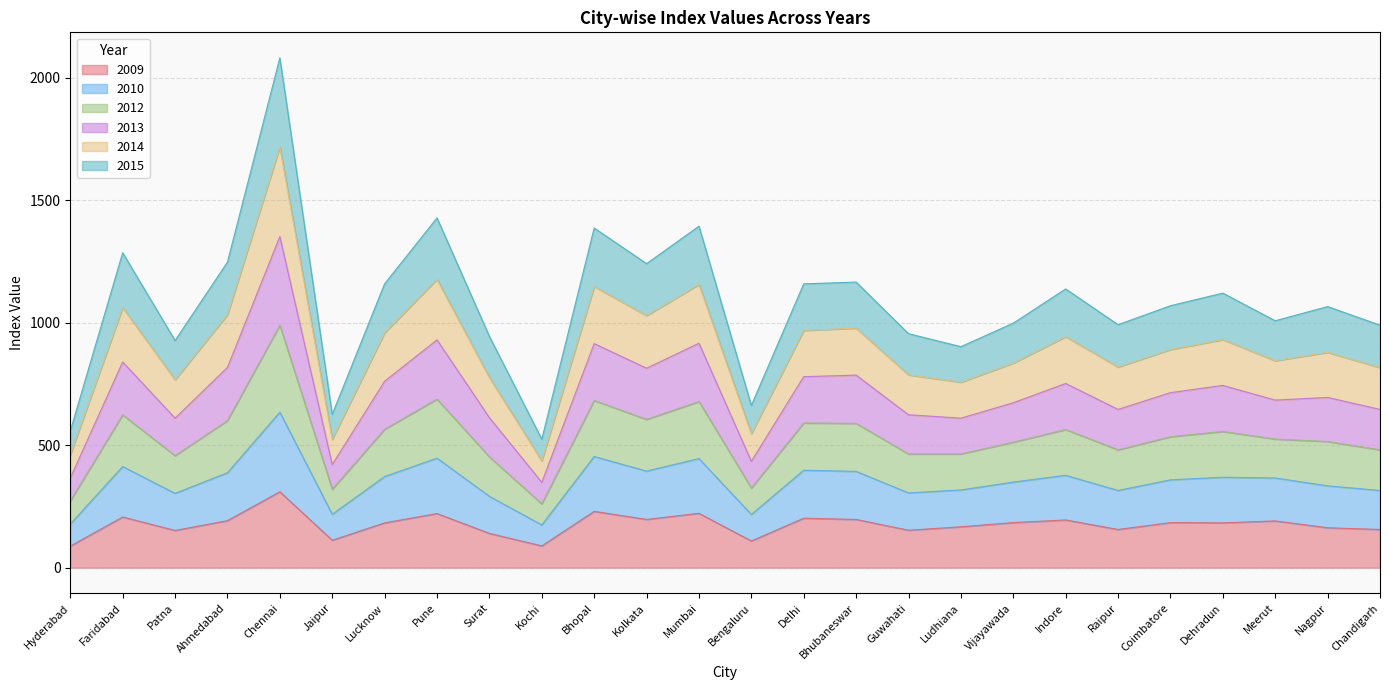

The 2009 series shows 88.0 at Hyderabad. True or false?

True